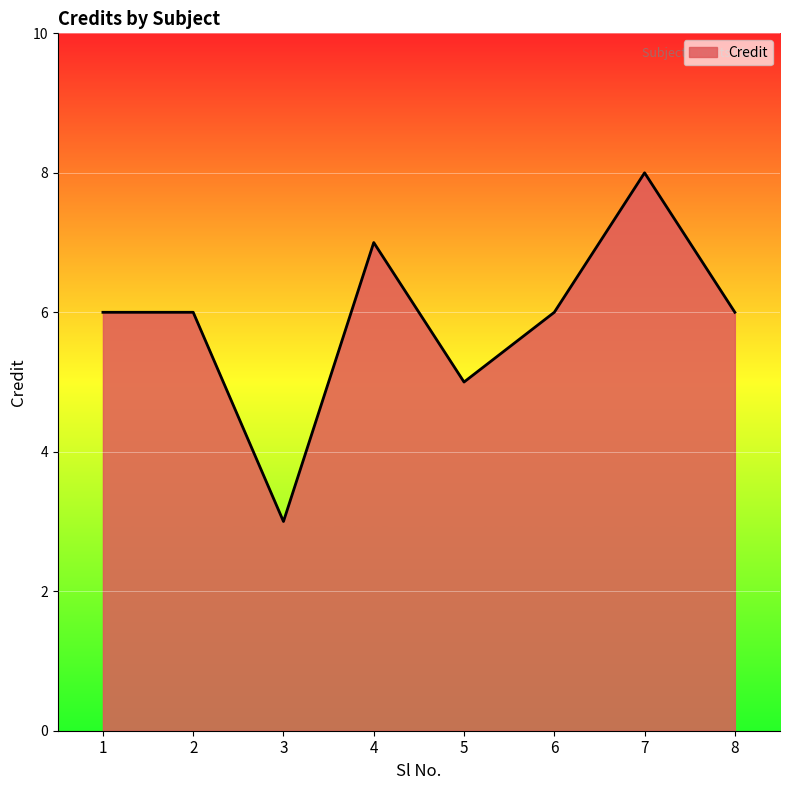

Does the chart have visible grid lines?

Yes